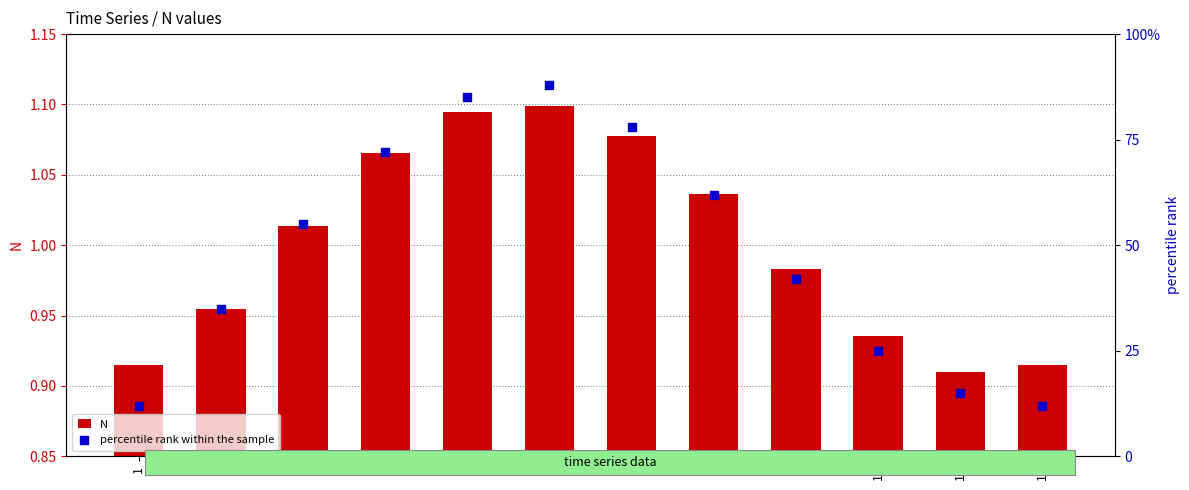

What are all the series names shown in the legend?

N, percentile rank within the sample